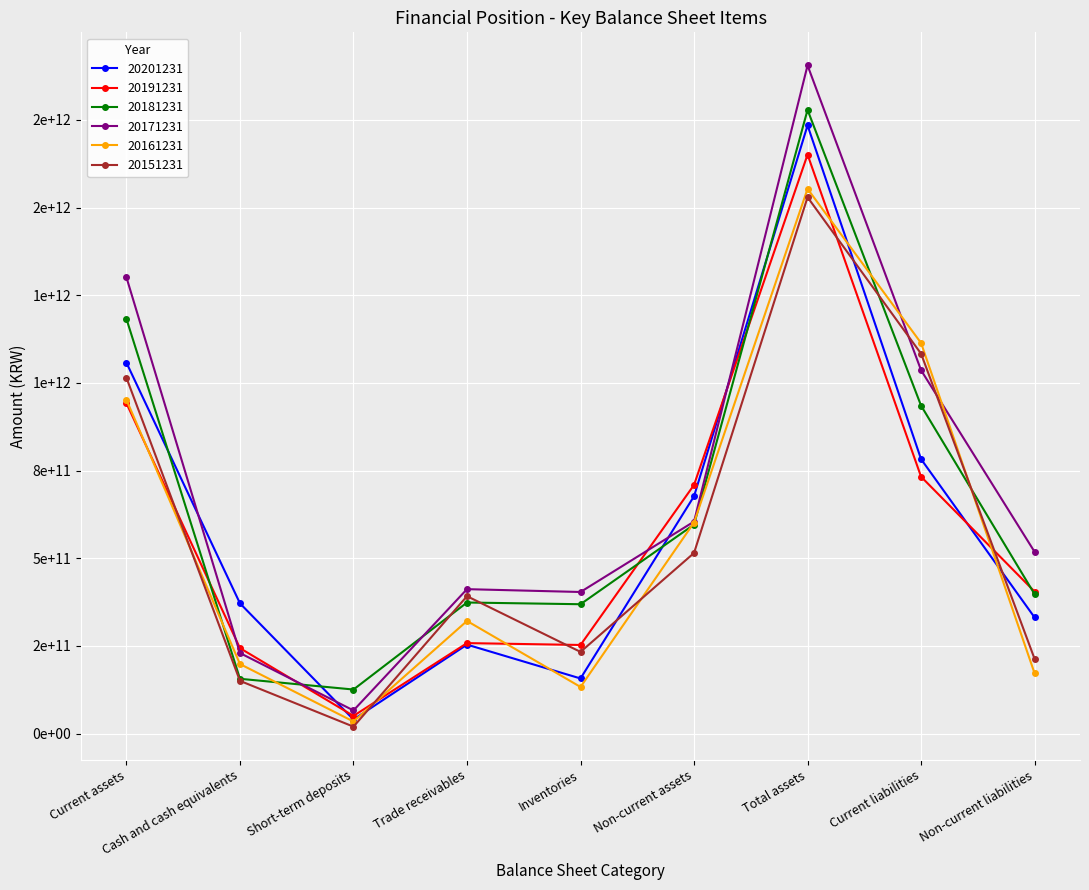

True or false: 20151231 has more than 1 points higher than both neighbors.

True